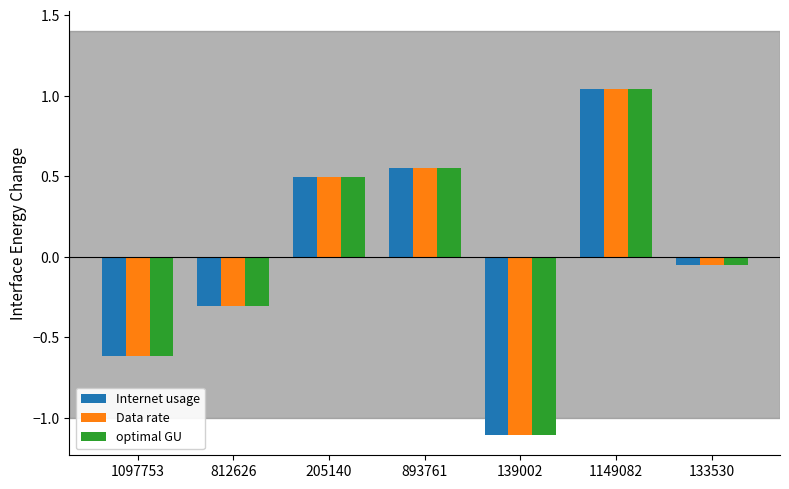

Where is Data rate nearest to the value 0?

133530